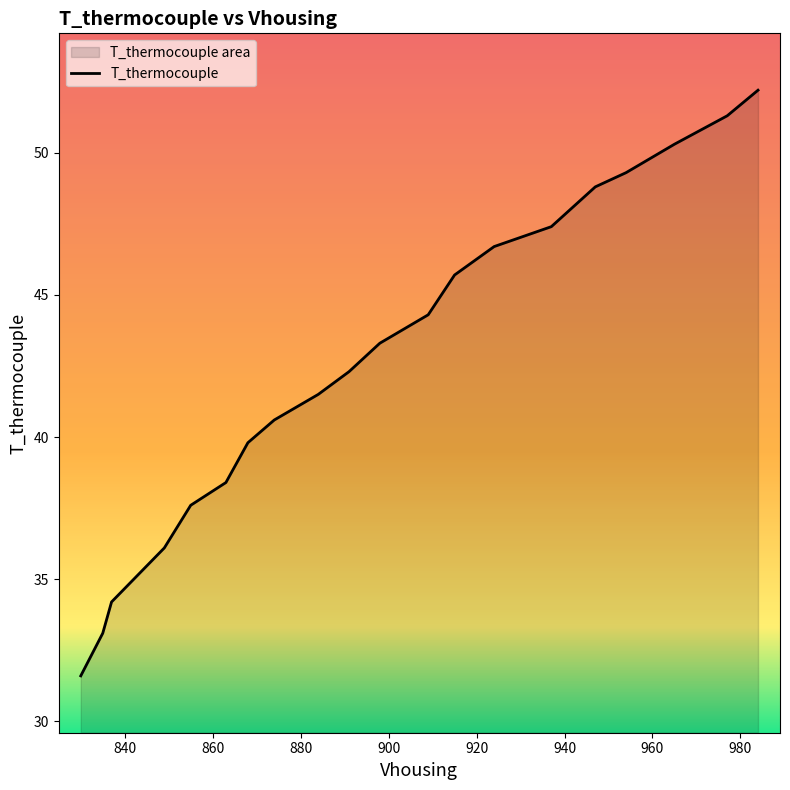

What is the change in value from 898 to 984?

+8.9